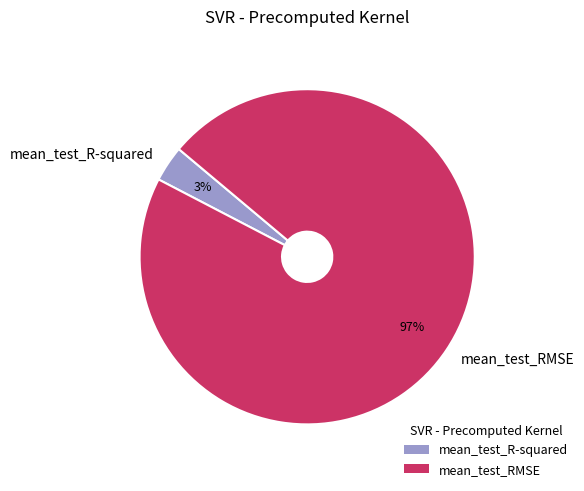

Is the sum of mean_test_R-squared and mean_test_RMSE greater than half?

Yes